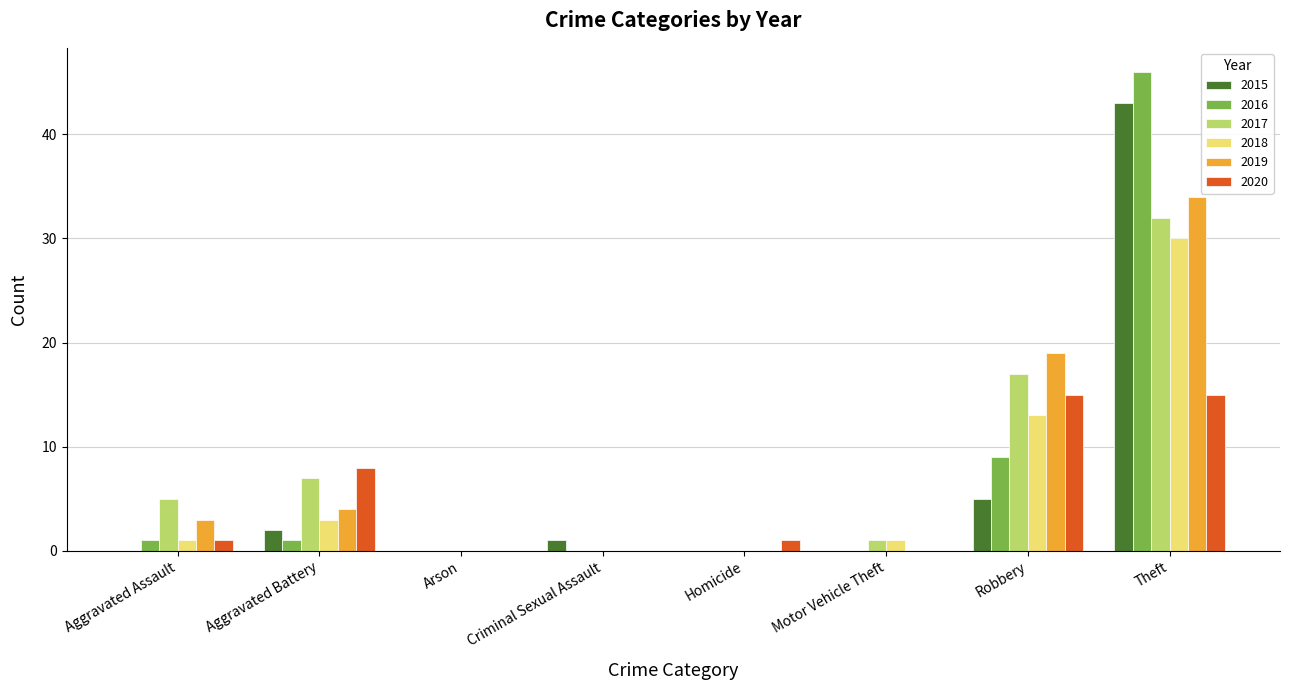

Is the value of 2019 at Motor Vehicle Theft greater than the value of 2018 at Aggravated Assault?

No